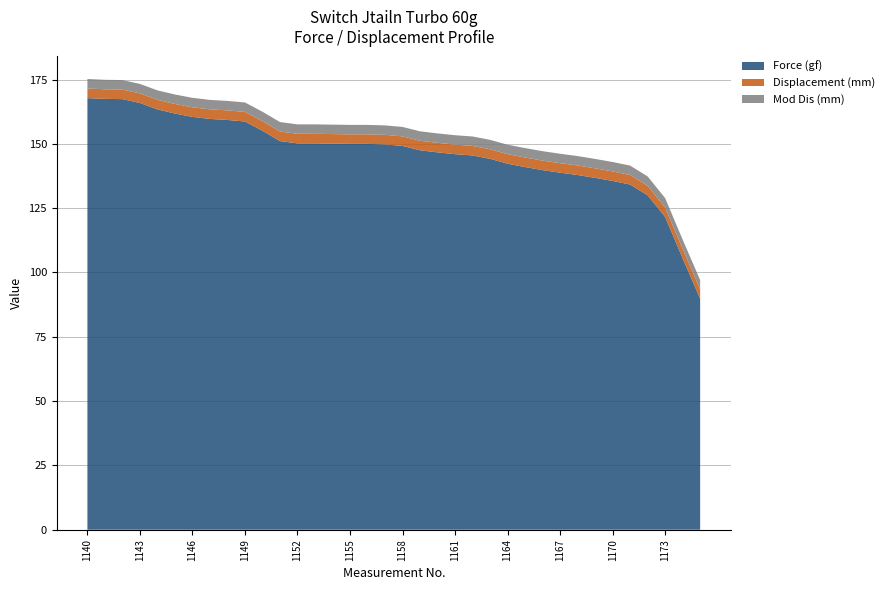

Reading left to right, what are all the values shown in this chart?

Force (gf): 1140=167.8	1141=167.5	1142=167.4	1143=165.9	1144=163.4	1145=161.8	1146=160.5	1147=159.7	1148=159.3	1149=158.7	1150=155.1	1151=151.1	1152=150.2	1153=150.2	1154=150.1	1155=150.0	1156=150.0	1157=149.8	1158=149.2	1159=147.5	1160=146.7	1161=146.0	1162=145.5	1163=144.2	1164=142.3	1165=141.0	1166=139.8	1167=138.8	1168=137.9	1169=136.8	1170=135.6	1171=134.2	1172=130.0	1173=121.6	1174=105.5	1175=89.8
Displacement (mm): 1140=3.7	1141=3.7	1142=3.7	1143=3.7	1144=3.7	1145=3.7	1146=3.7	1147=3.7	1148=3.7	1149=3.7	1150=3.7	1151=3.7	1152=3.7	1153=3.7	1154=3.7	1155=3.7	1156=3.7	1157=3.7	1158=3.7	1159=3.7	1160=3.7	1161=3.7	1162=3.7	1163=3.7	1164=3.7	1165=3.7	1166=3.7	1167=3.7	1168=3.7	1169=3.7	1170=3.7	1171=3.7	1172=3.7	1173=3.7	1174=3.7	1175=3.7
Mod Dis (mm): 1140=3.7	1141=3.7	1142=3.7	1143=3.7	1144=3.7	1145=3.7	1146=3.7	1147=3.7	1148=3.7	1149=3.7	1150=3.7	1151=3.7	1152=3.7	1153=3.7	1154=3.7	1155=3.7	1156=3.7	1157=3.7	1158=3.7	1159=3.7	1160=3.7	1161=3.7	1162=3.7	1163=3.7	1164=3.7	1165=3.7	1166=3.7	1167=3.7	1168=3.7	1169=3.7	1170=3.7	1171=3.7	1172=3.6	1173=3.6	1174=3.6	1175=3.6